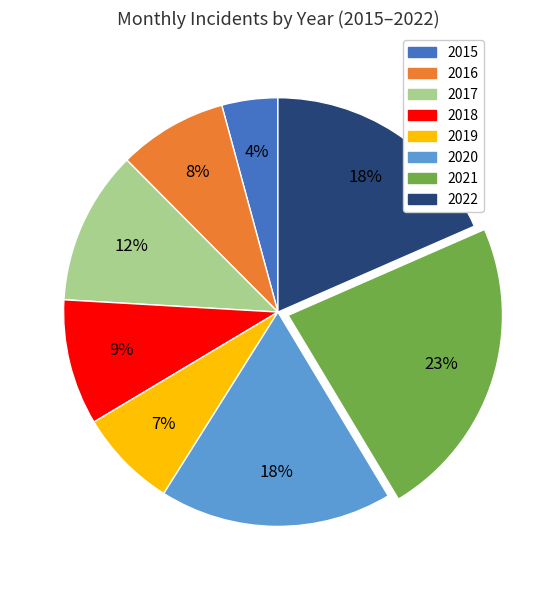

Count the number of slices in the pie.

8